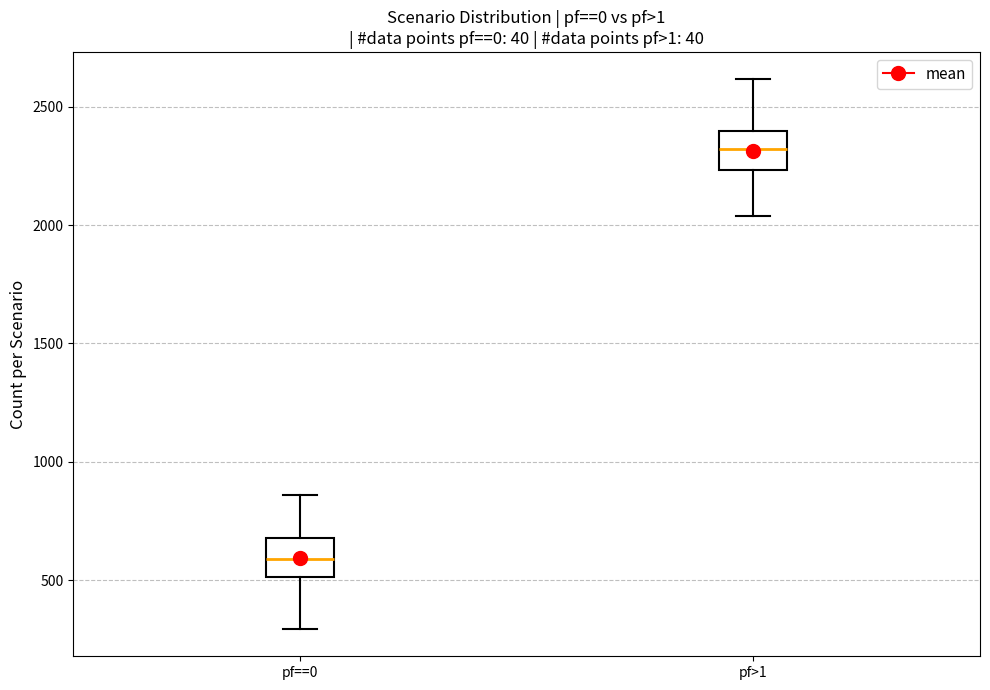

Where does the upper whisker of the box for pf>1 end on the y-axis? The values are not printed on the chart, so give them approximately, as read against the axis.

2600